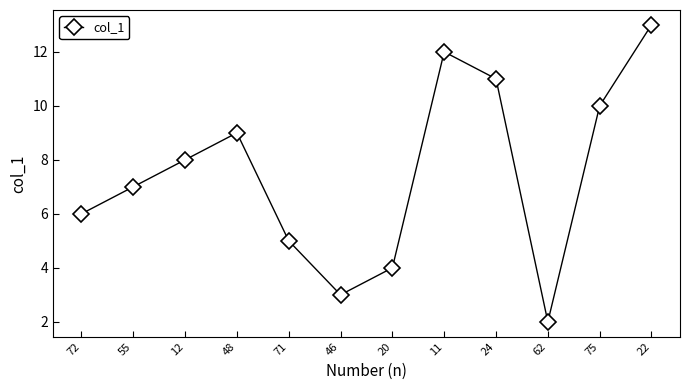

What is the greatest value displayed?

13